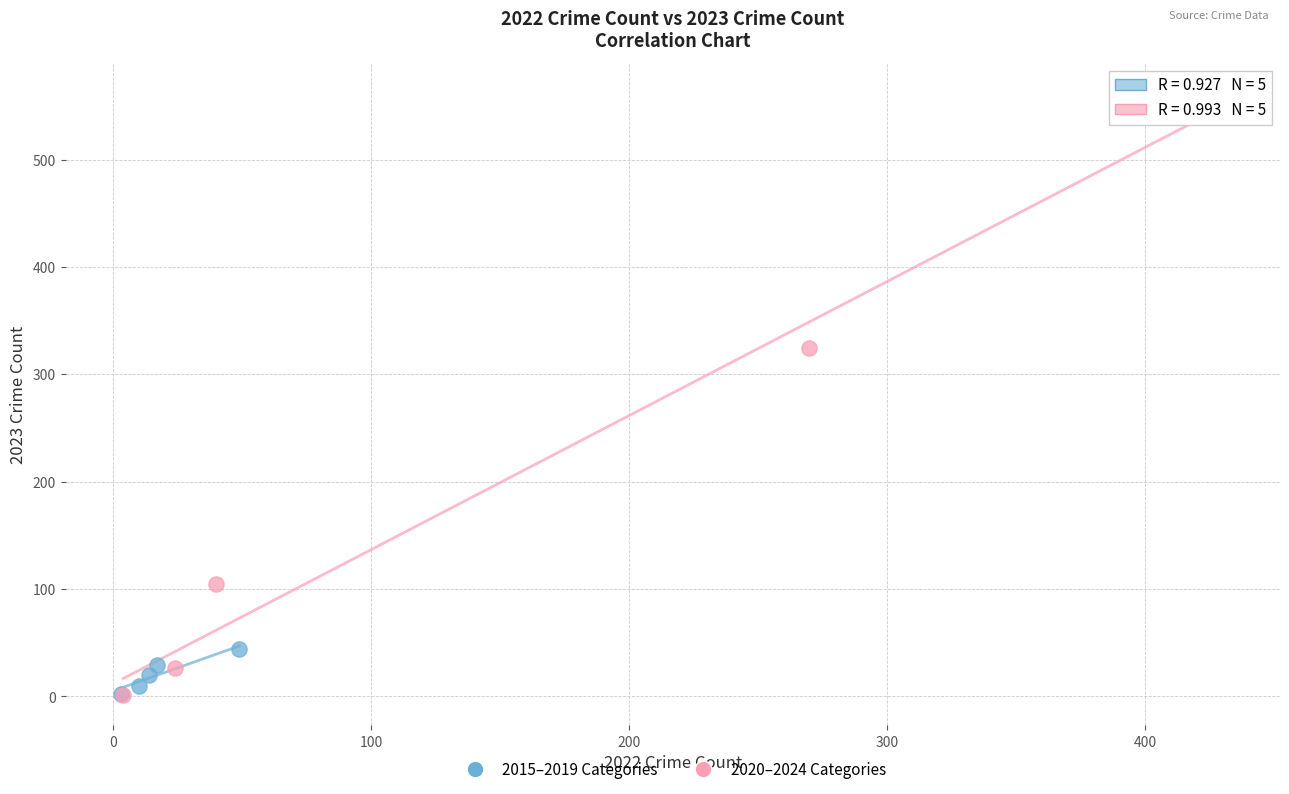

Which series reaches the maximum Y coordinate?

2020–2024 Categories